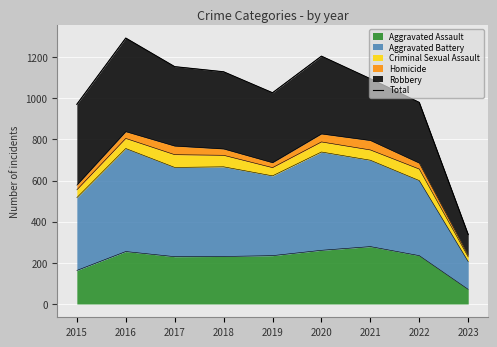

How many categories are shown in the chart?

9